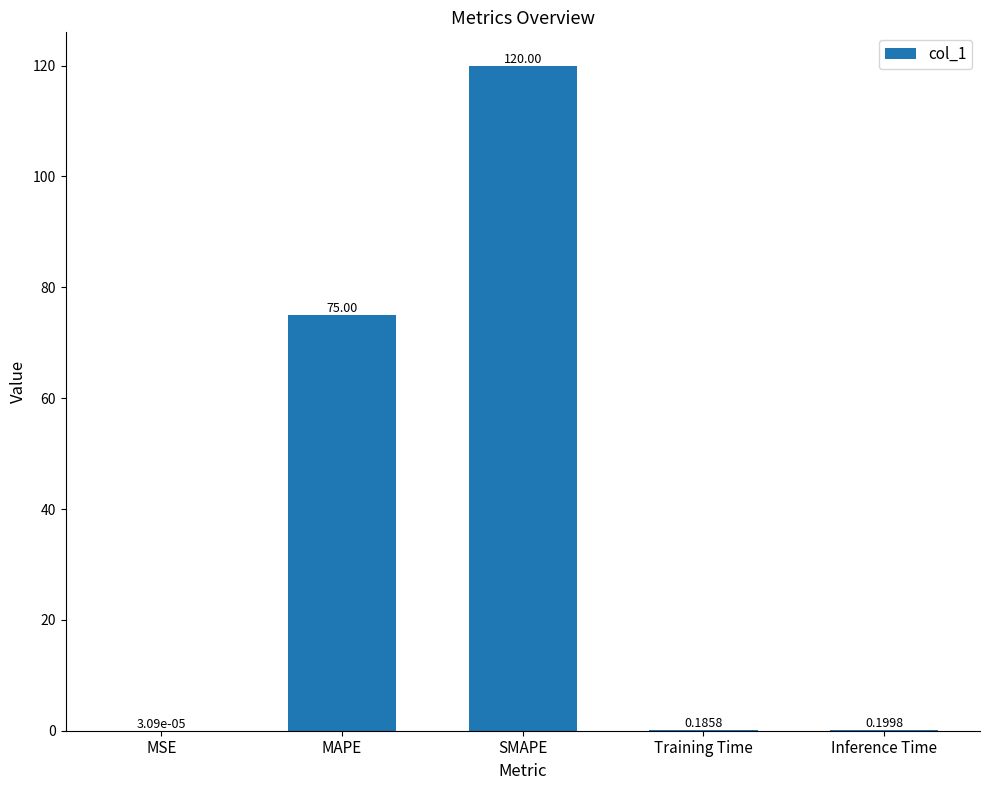

Which has a higher value, SMAPE or Training Time?

SMAPE